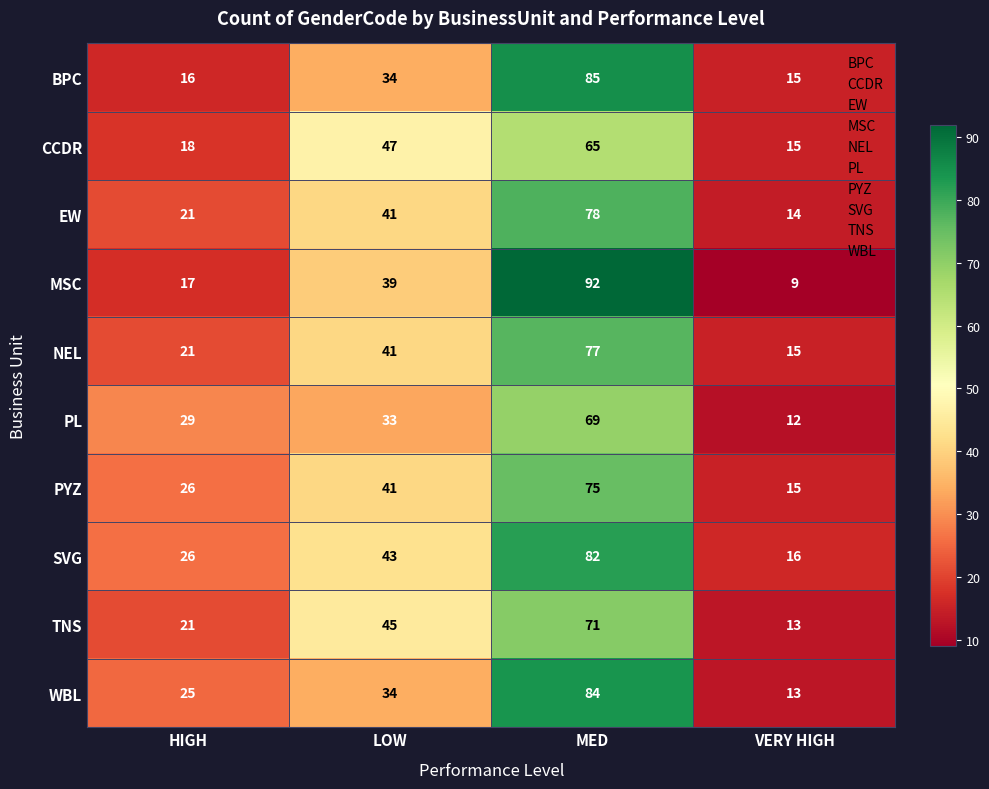

True or false: PYZ has a value of 15 at LOW.

False